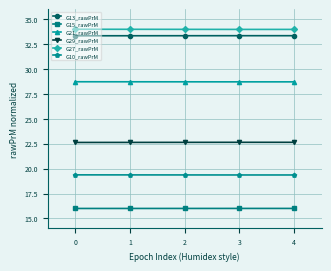

True or false: G10_rawPrM has more than 2 interior local peaks.

False